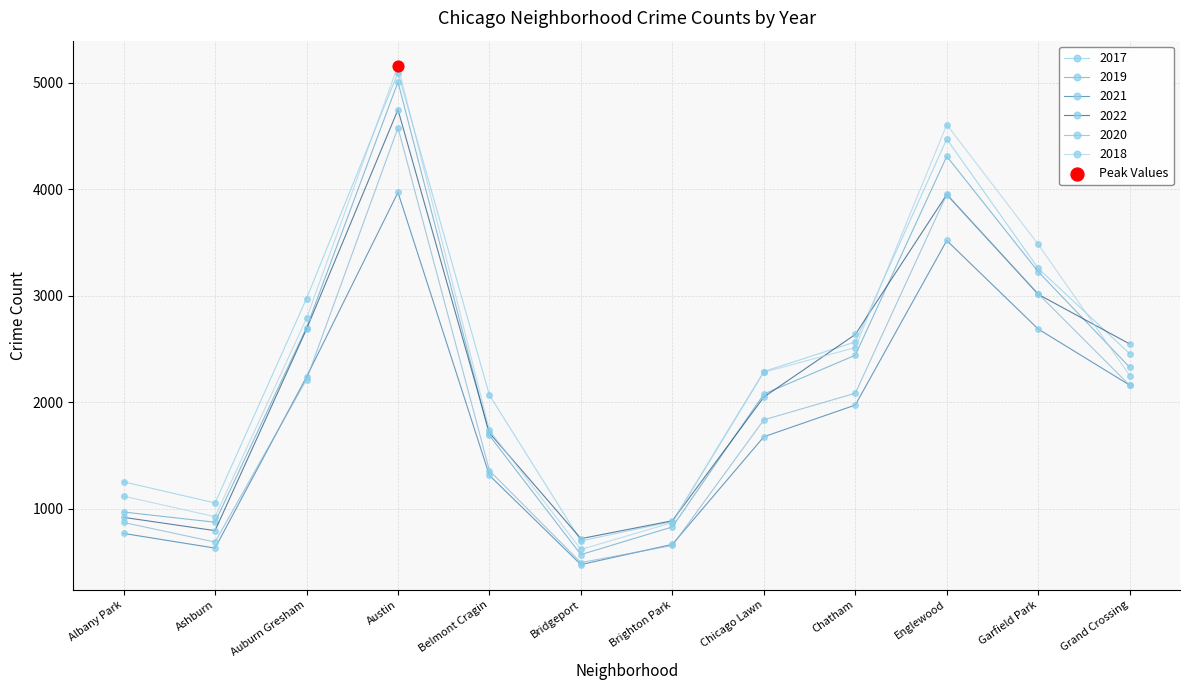

At which category is the sum across all series the highest?

Austin